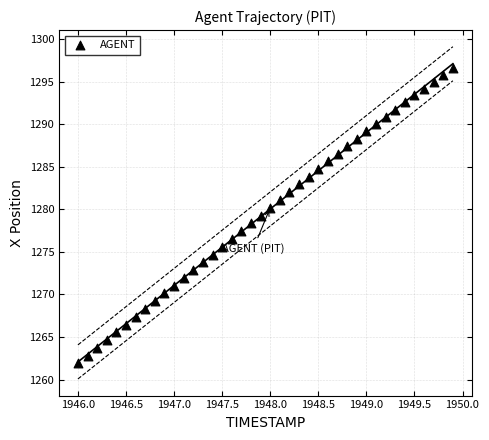

What is the range of Y values (max minus min)?

34.7